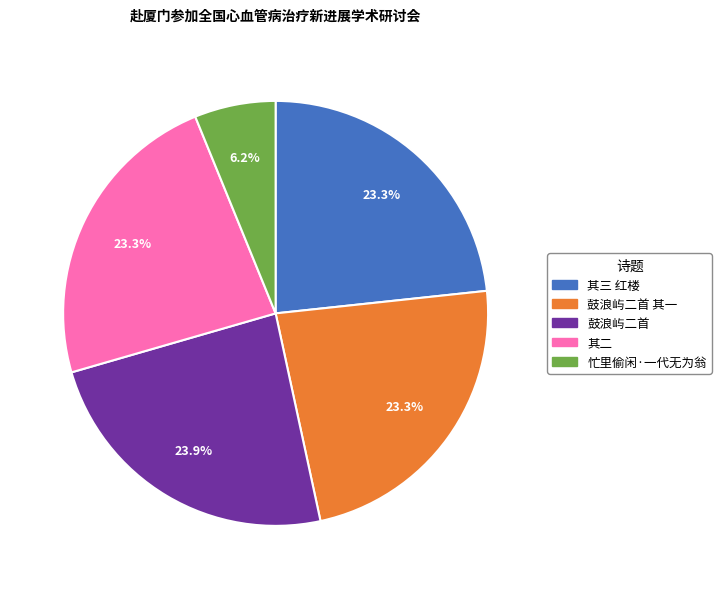

Is there any slice that represents more than half of the pie?

No